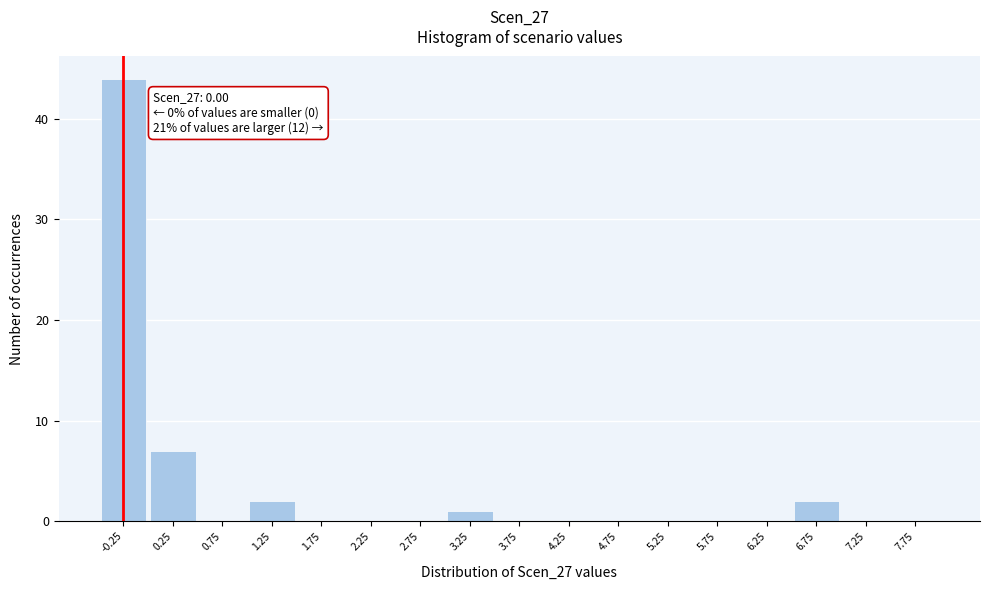

Reading left to right, extract all data points from this chart.

-0.25=44	0.25=7	0.75=0	1.25=2	1.75=0	2.25=0	2.75=0	3.25=1	3.75=0	4.25=0	4.75=0	5.25=0	5.75=0	6.25=0	6.75=2	7.25=0	7.75=0